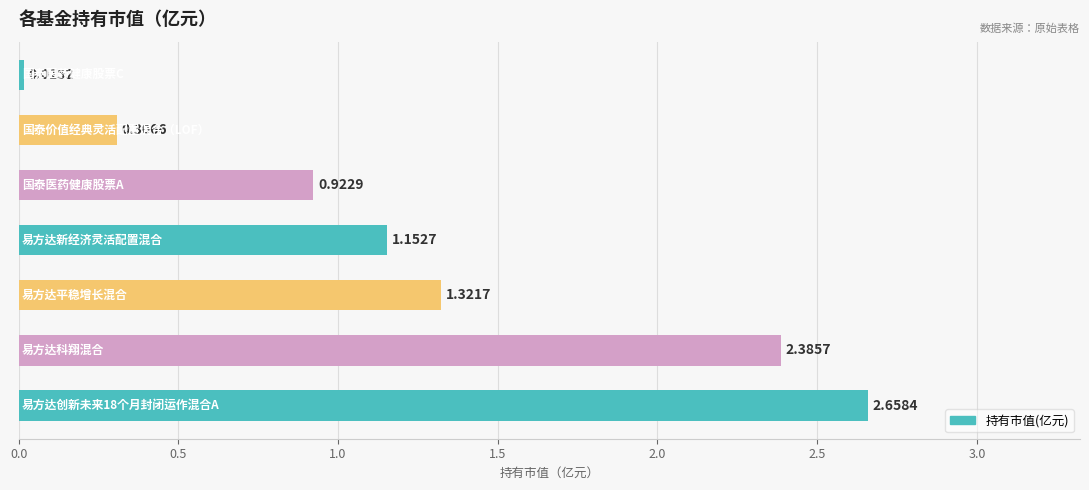

What is the difference between the maximum and minimum values?

2.6